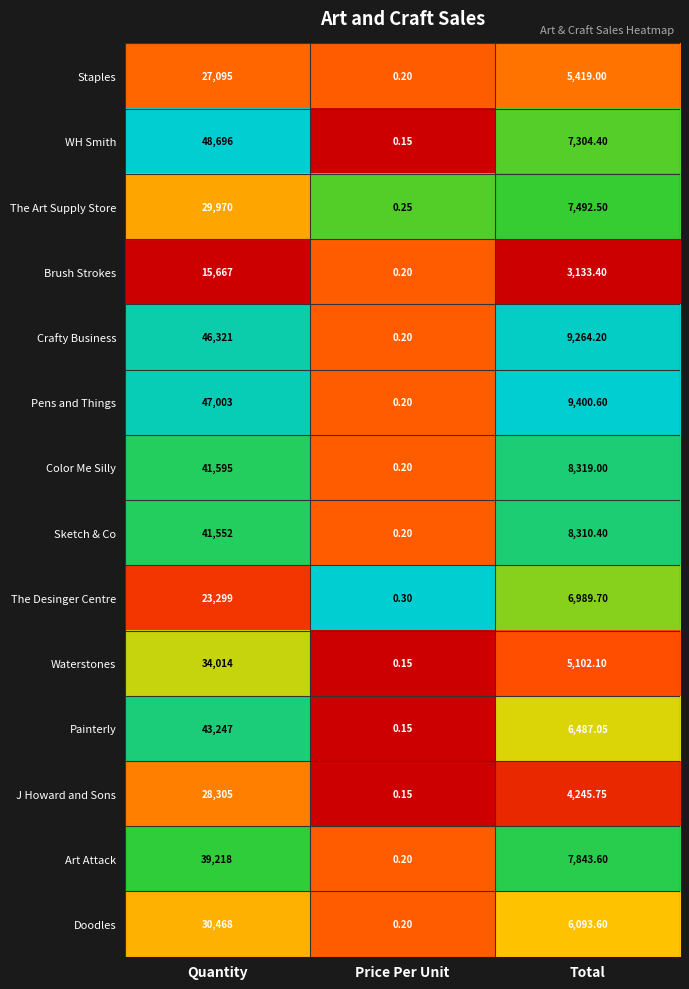

Rank the categories by Art Attack value from lowest to highest.

Price Per Unit, Total, Quantity